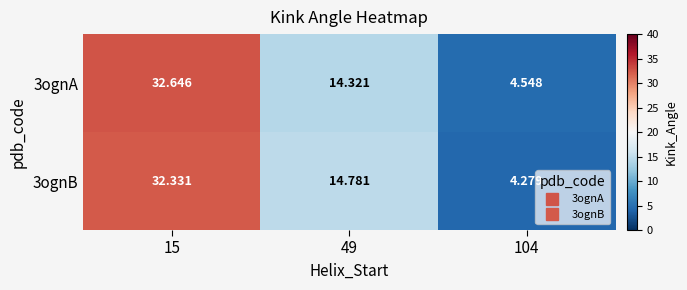

Is the value of 3ognB at 104 greater than the value of 3ognA at 49?

No